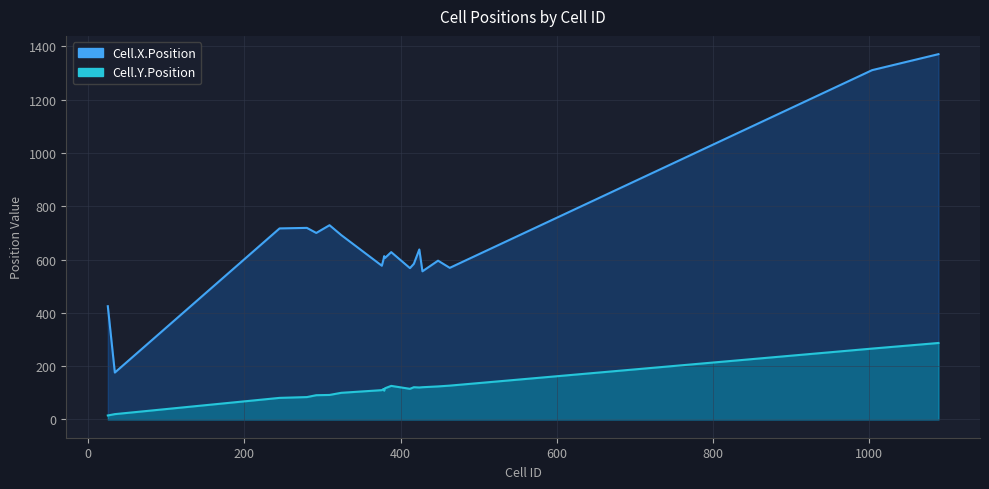

List the series in order of their overall mean, lowest first.

Cell.Y.Position, Cell.X.Position